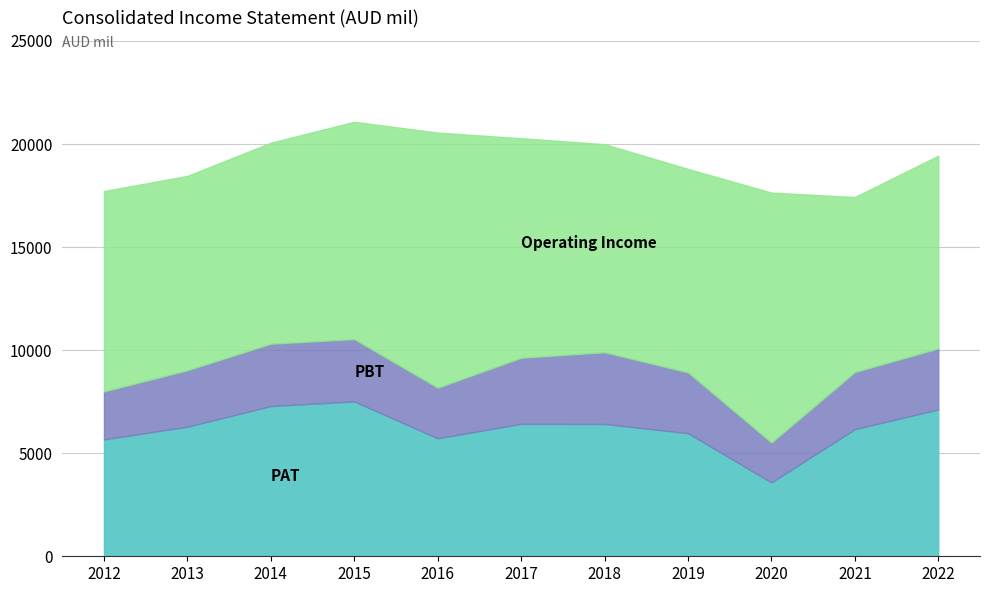

Which label corresponds to the smallest value in the chart?

2020